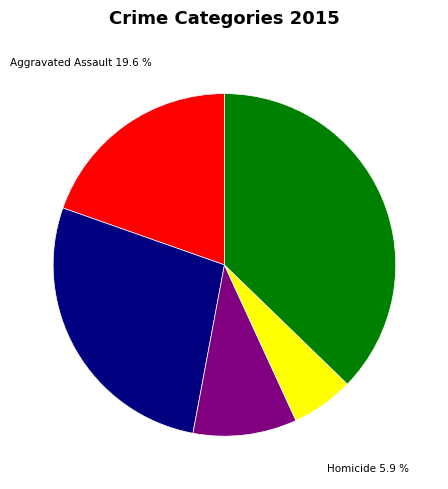

Is there any slice that represents more than half of the pie?

No